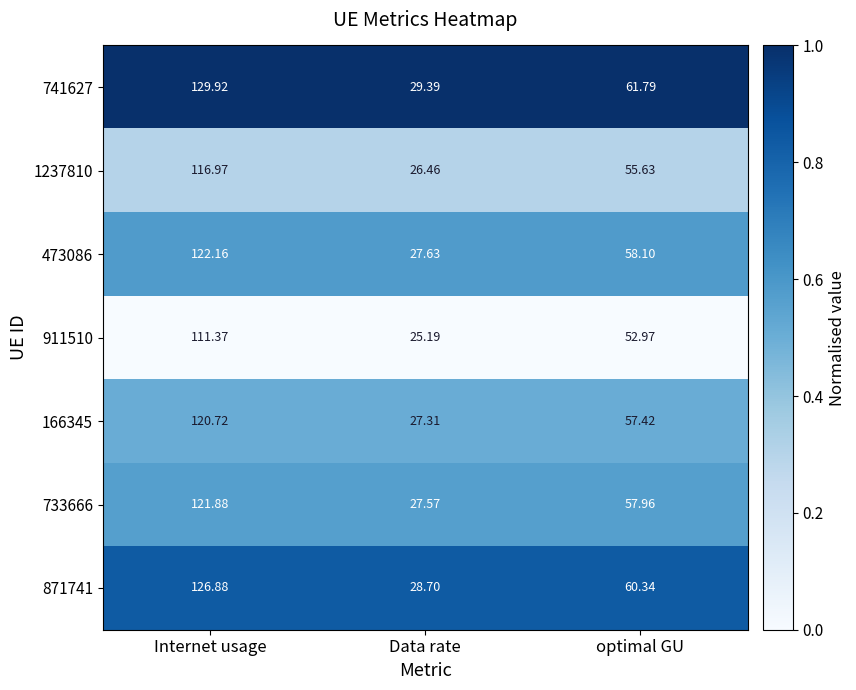

At Internet usage, list the series in order from largest to smallest.

741627, 871741, 473086, 733666, 166345, 1237810, 911510